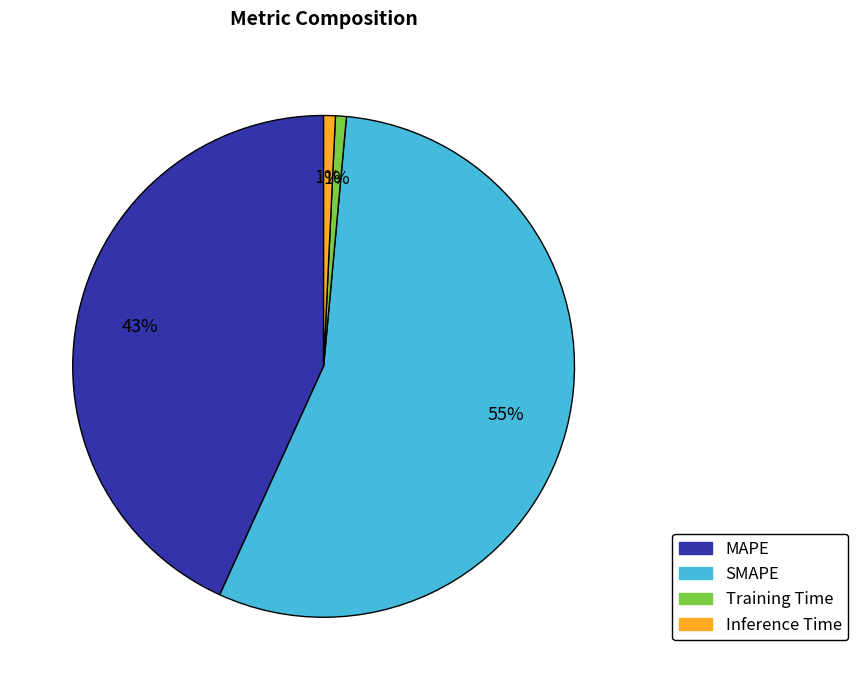

To the nearest percent, what portion does SMAPE represent?

55%